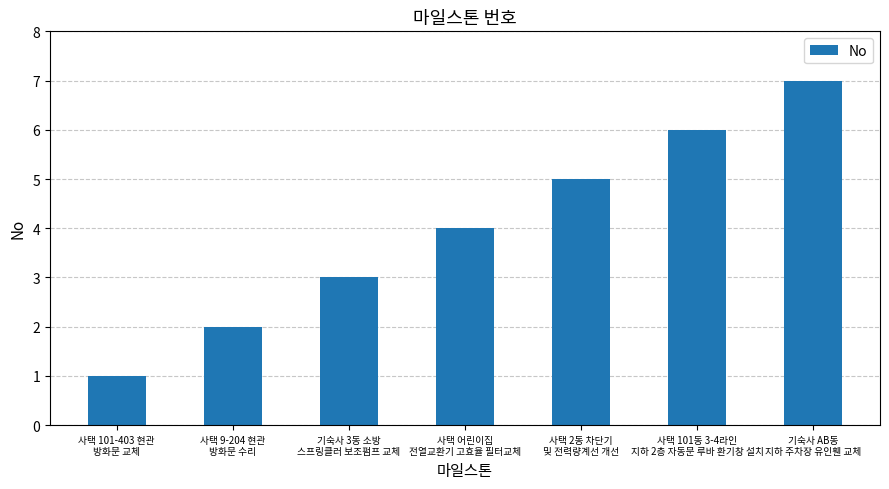

The value at 사택 9-204 현관
방화문 수리 is 3. True or false?

False